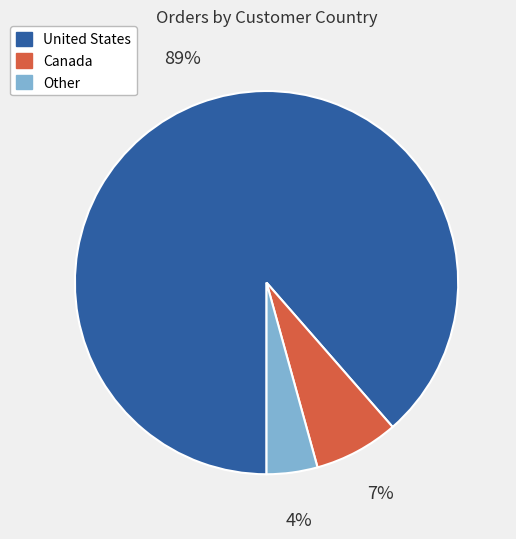

Does Canada represent more than half of the total?

No